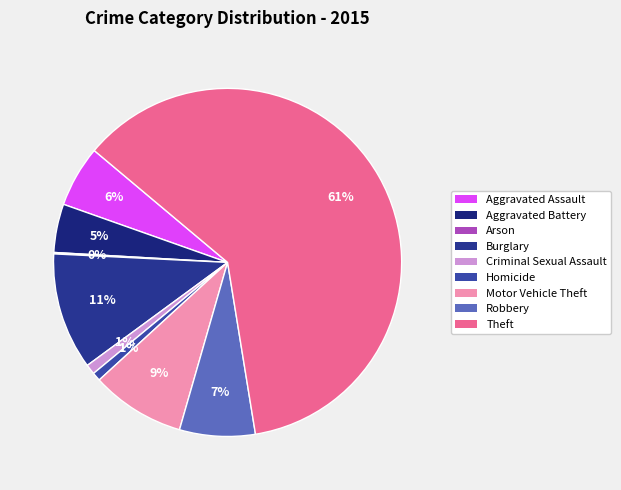

How many segments does this pie chart have?

9